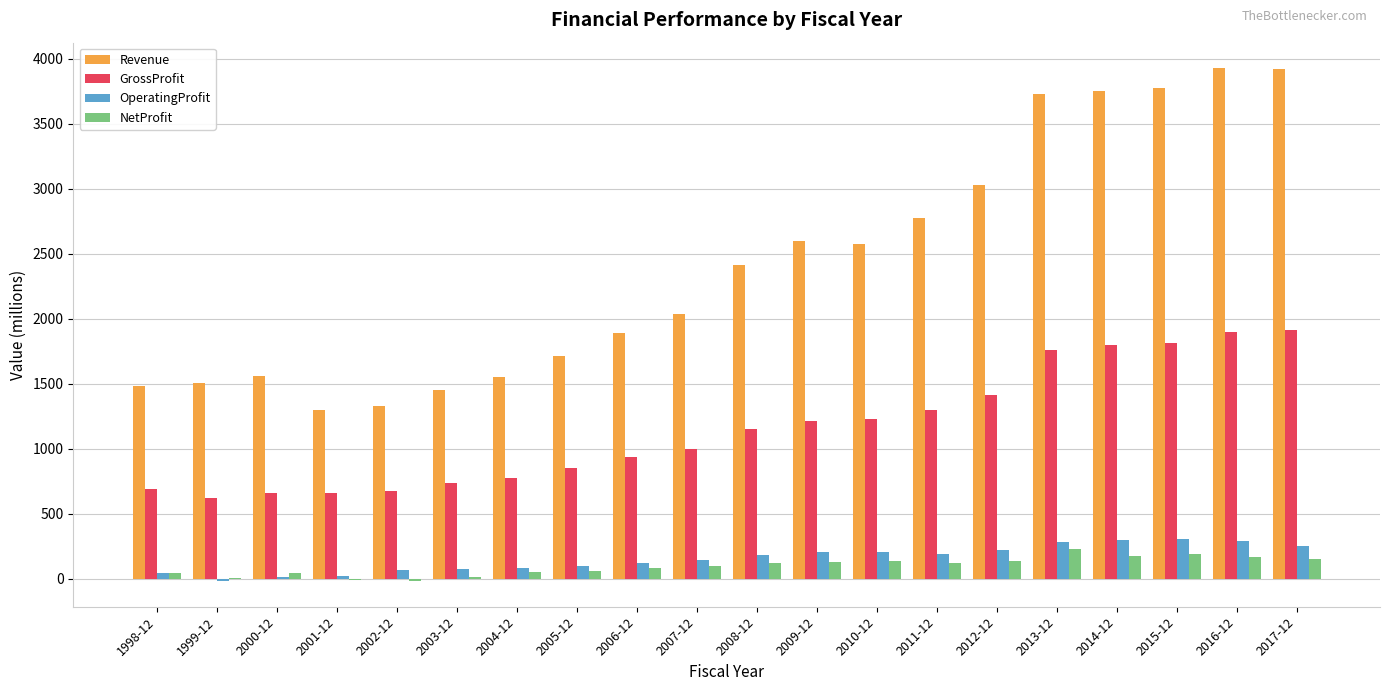

Which series has the largest total across all categories?

Revenue